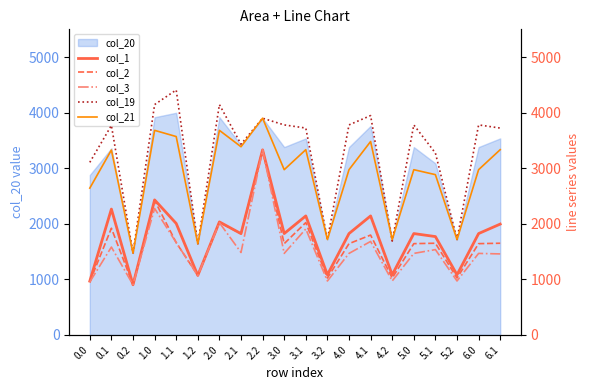

At 0.0, list the series in order from largest to smallest.

col_19, col_21, col_1, col_2, col_3